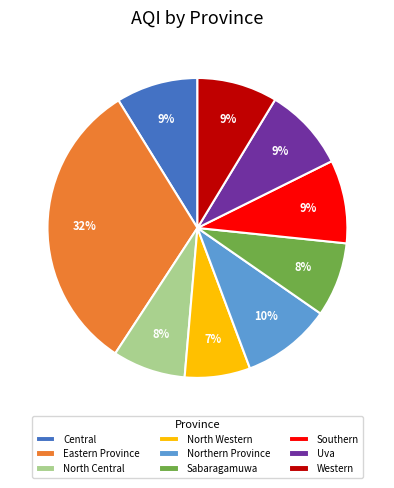

To the nearest percent, what is the difference between the largest and smallest slice percentages?

25%